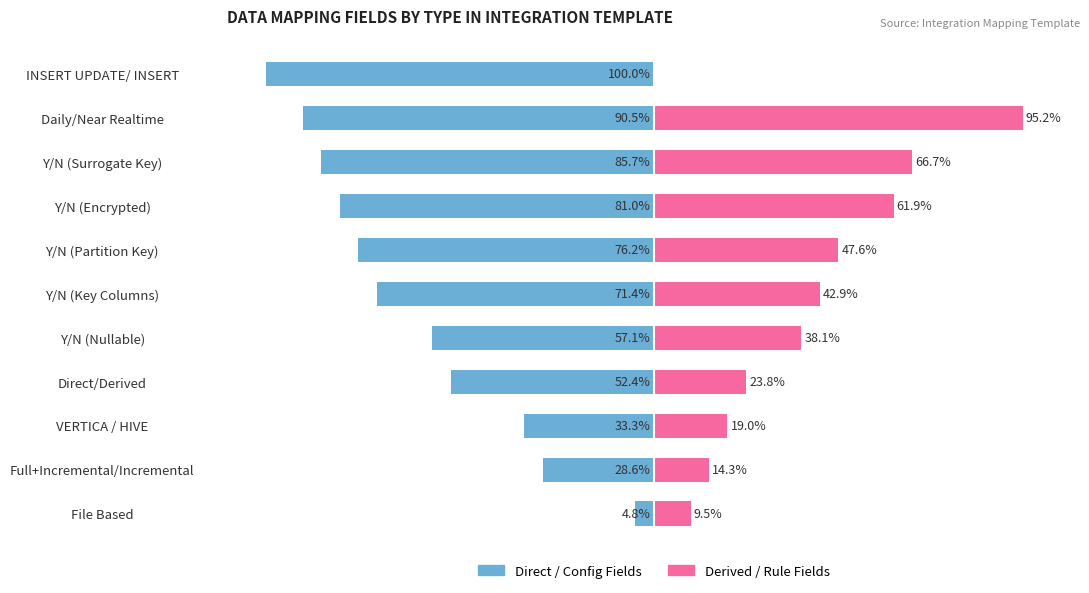

How many bars are there in each group?

2